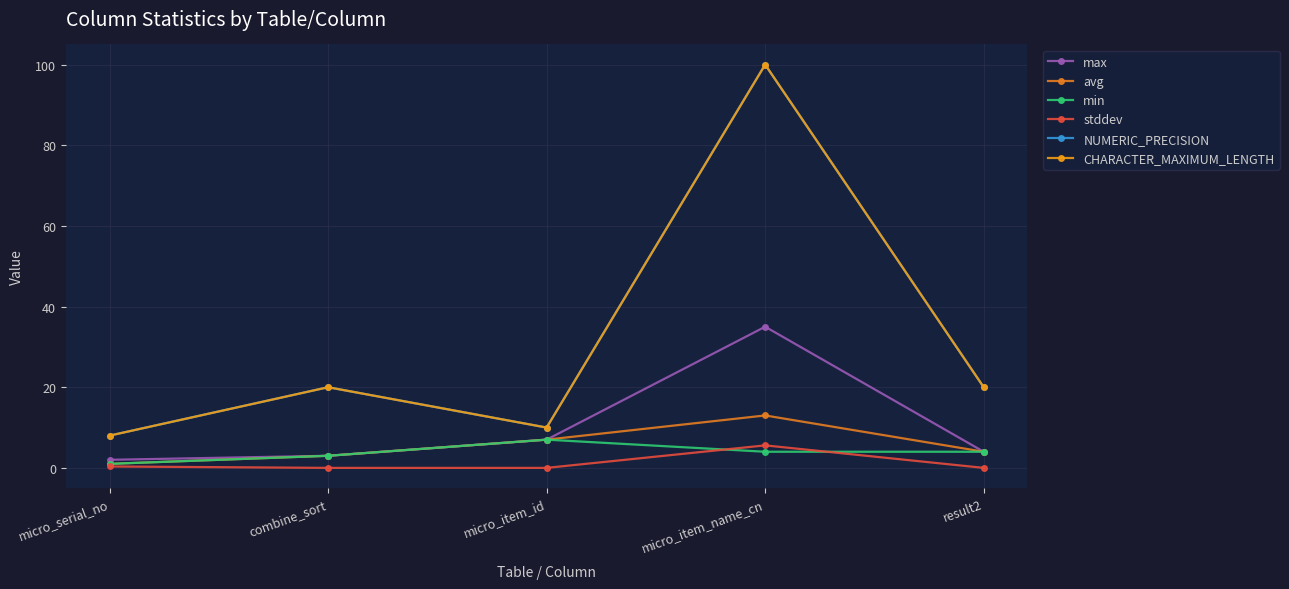

Does the chart have visible grid lines?

Yes